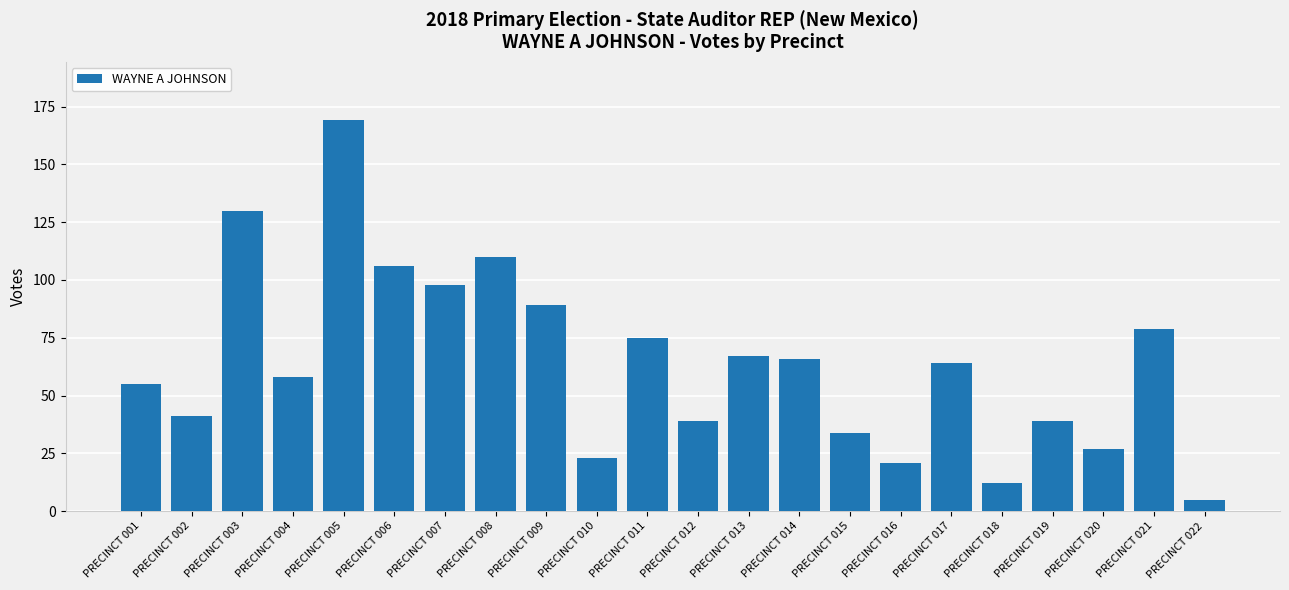

True or false: the data shows 45 at PRECINCT 011.

False